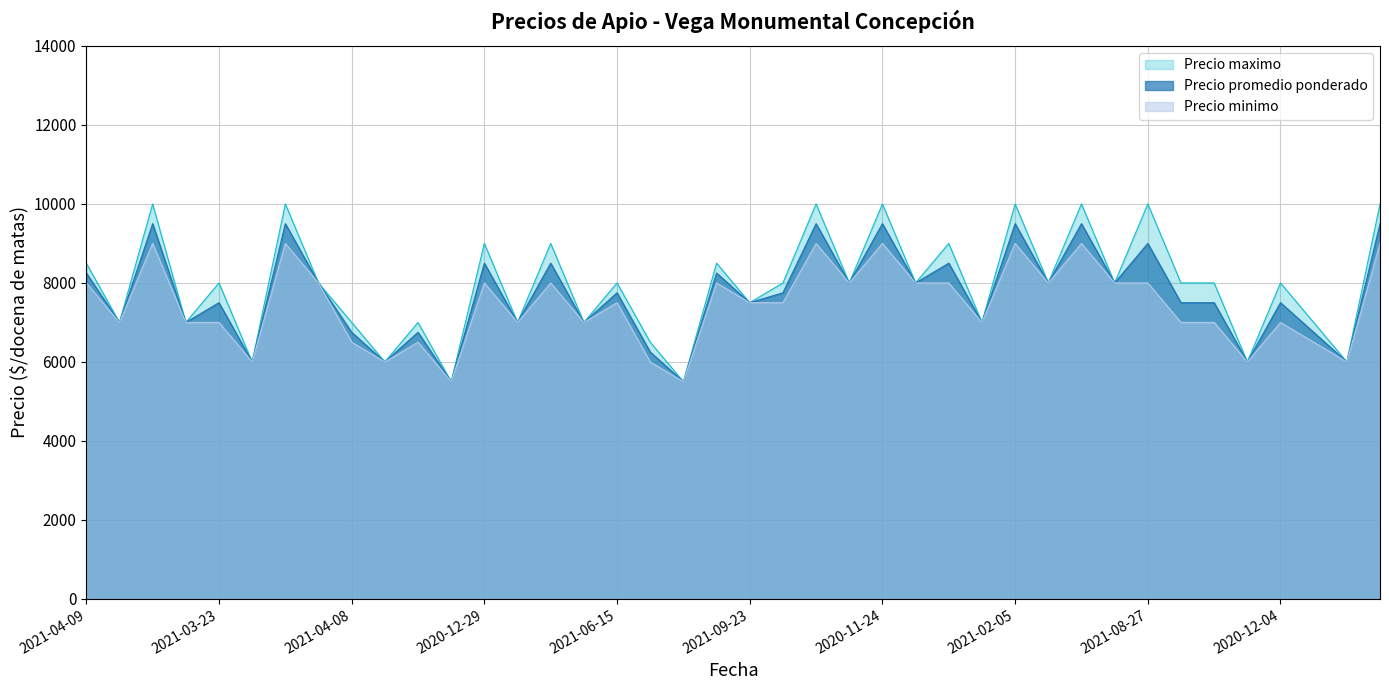

How many data points in Precio minimo are less than 7500?

19